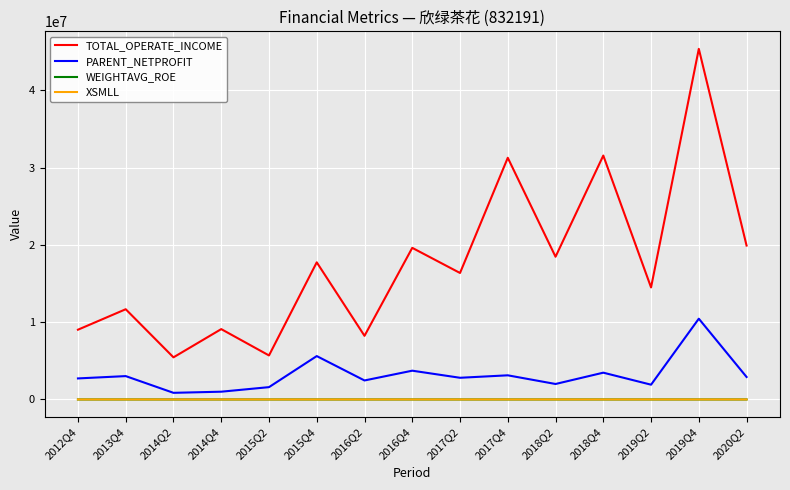

Does the chart display data point markers on the line(s)?

No